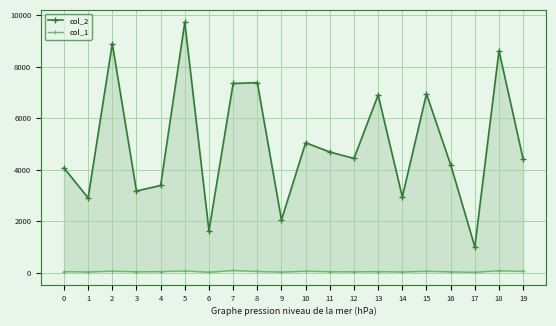

What is the sum of all col_2 values?

99800